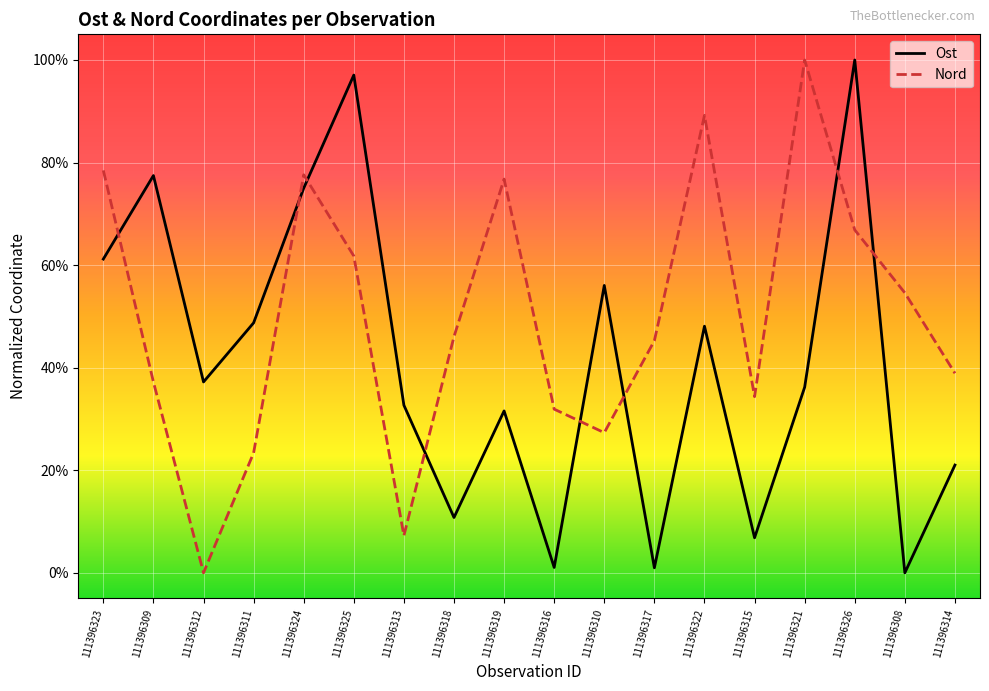

What is the label of the 17th point from the left?

111396308